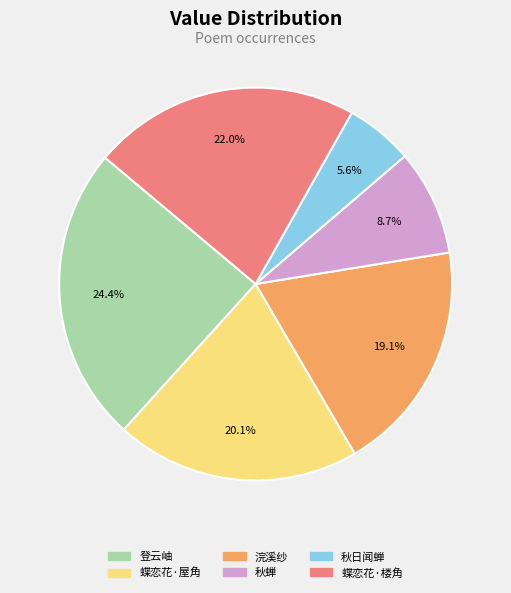

Is there any slice that represents more than half of the pie?

No